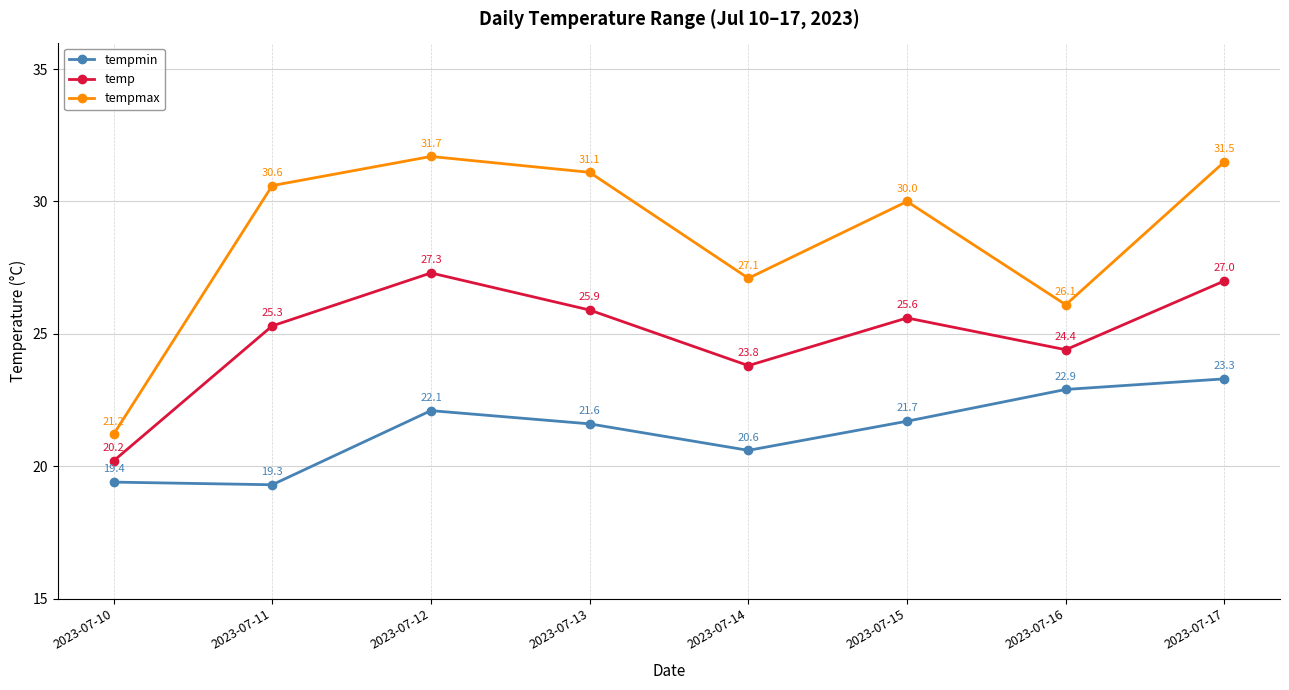

Does the chart have visible grid lines?

Yes